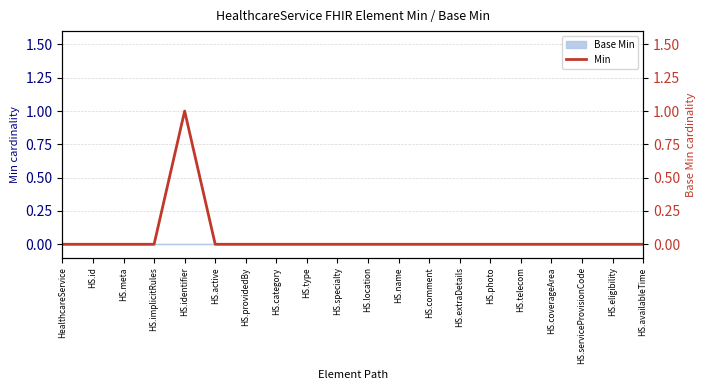

Which series has the widest spread of values?

Min